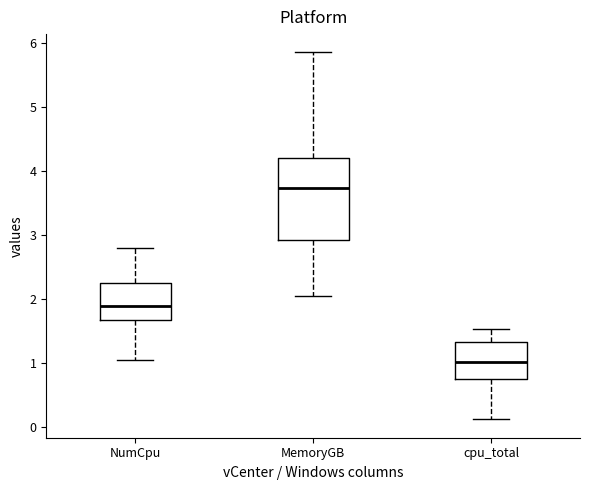

Where does the median line of the box for NumCpu sit on the y-axis? The values are not printed on the chart, so give them approximately, as read against the axis.

1.9